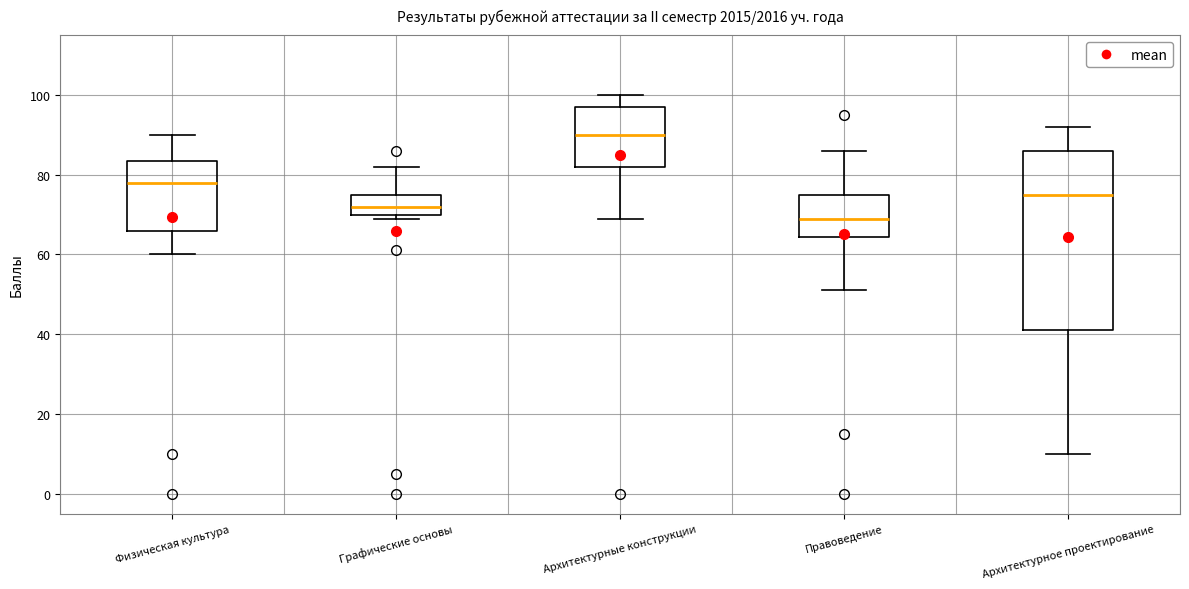

Reading left to right, read every box against the y-axis: the position of its median line, the range the box covers, and the ends of its whiskers. The values are not printed on the chart, so give them approximately, as read against the axis.

Физическая культура: median 78, box 66 to 84, whiskers 60 to 90
Графические основы: median 72, box 70 to 76, whiskers 70 (just below the box's lower edge) to 82
Архитектурные конструкции: median 90, box 82 to 98, whiskers 70 to 100
Правоведение: median 70, box 64 to 76, whiskers 52 to 86
Архитектурное проектирование: median 76, box 42 to 86, whiskers 10 to 92